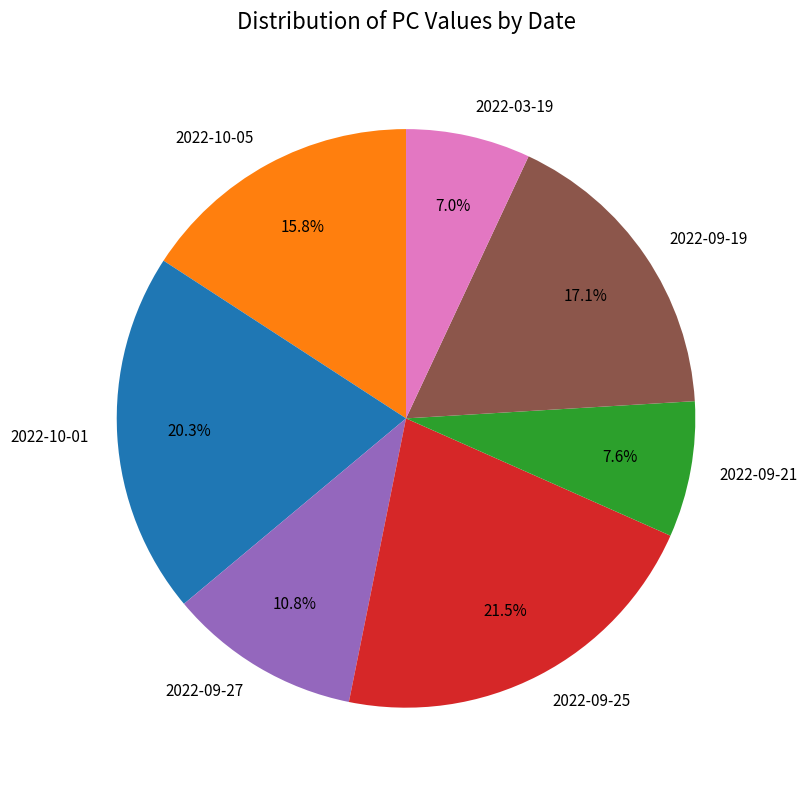

Rank the categories by value from highest to lowest.

2022-09-25, 2022-10-01, 2022-09-19, 2022-10-05, 2022-09-27, 2022-09-21, 2022-03-19